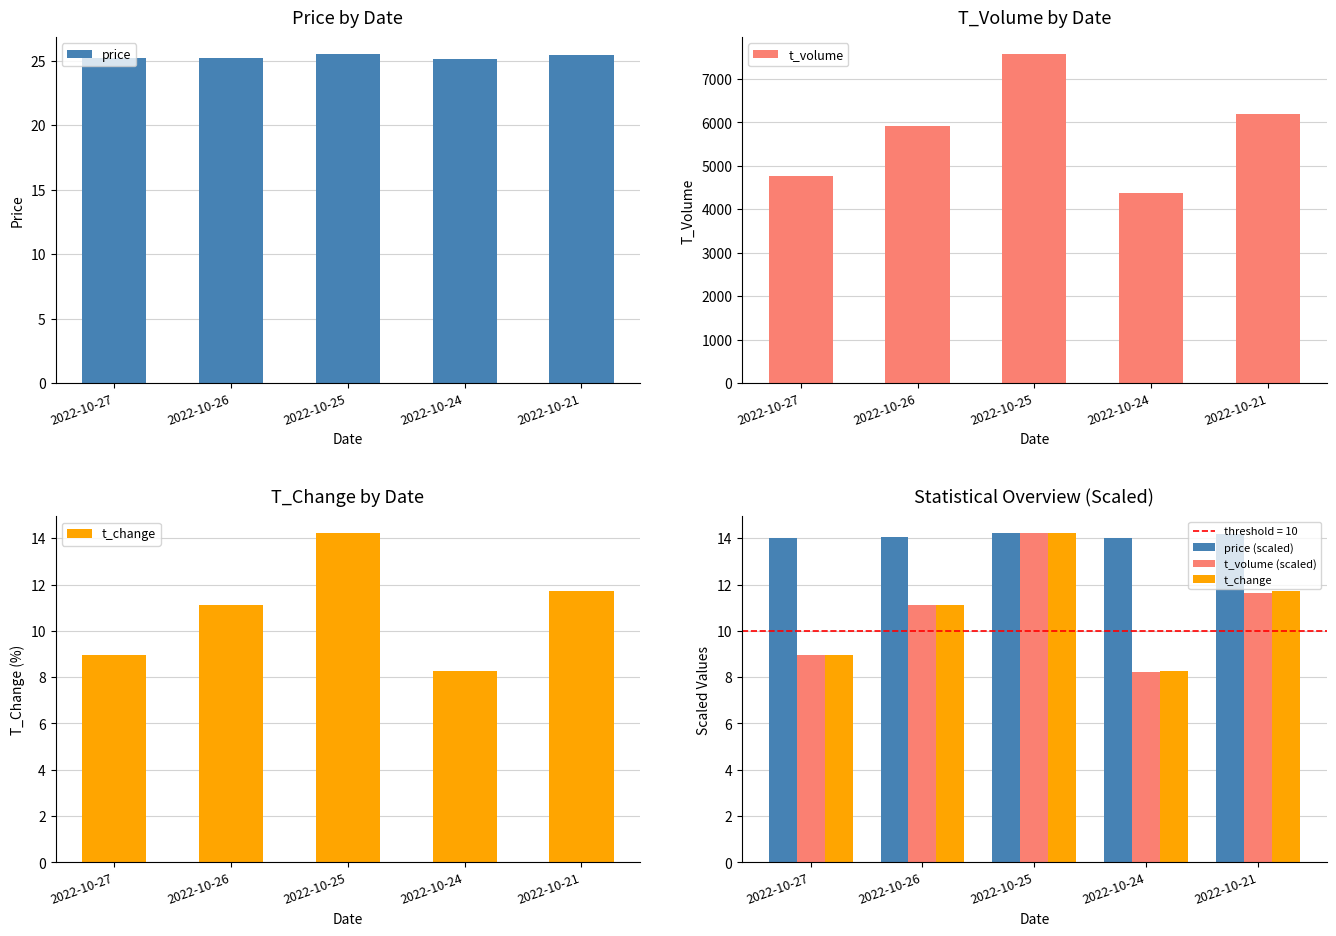

What are all the series names shown in the legend?

price, t_volume, t_change, price (scaled), t_volume (scaled)